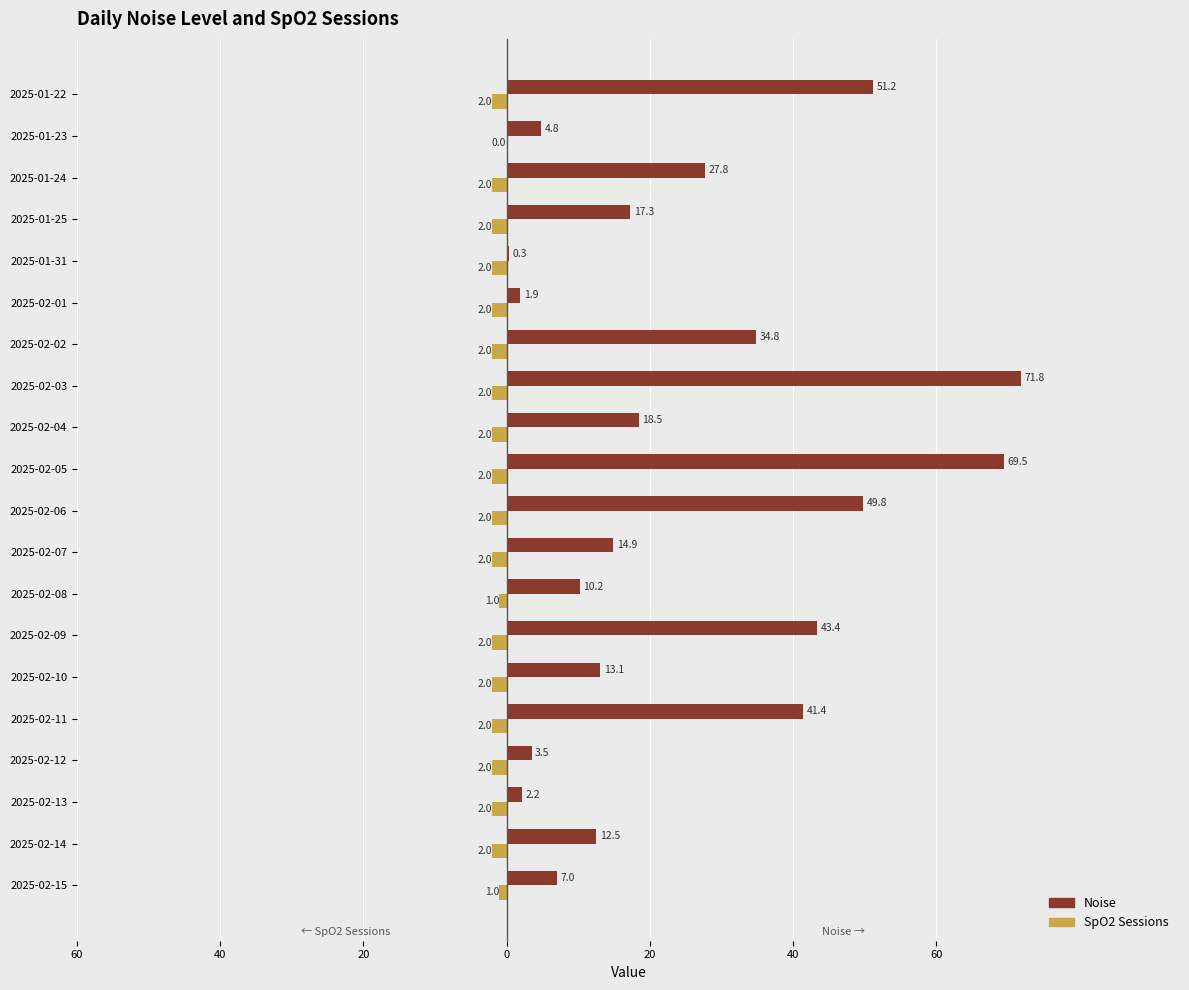

What are all the series names shown in the legend?

Noise, SpO2 Sessions